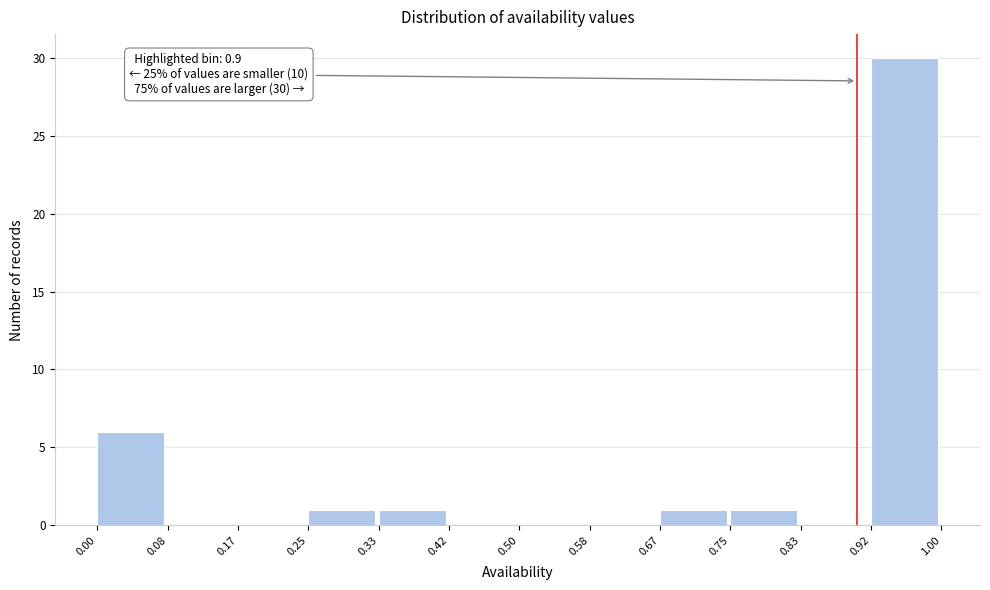

Which range on the x-axis has the tallest bar?

0.92 to 1.00